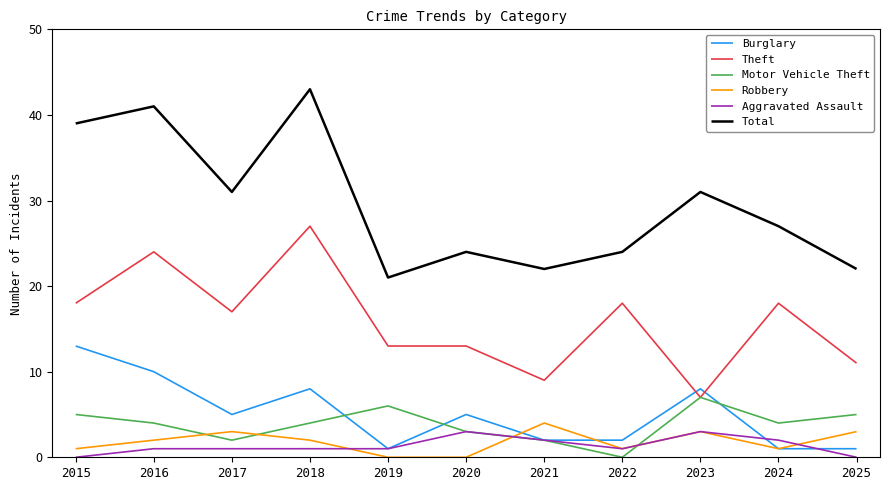

Is this an area chart (filled region under the line)?

No